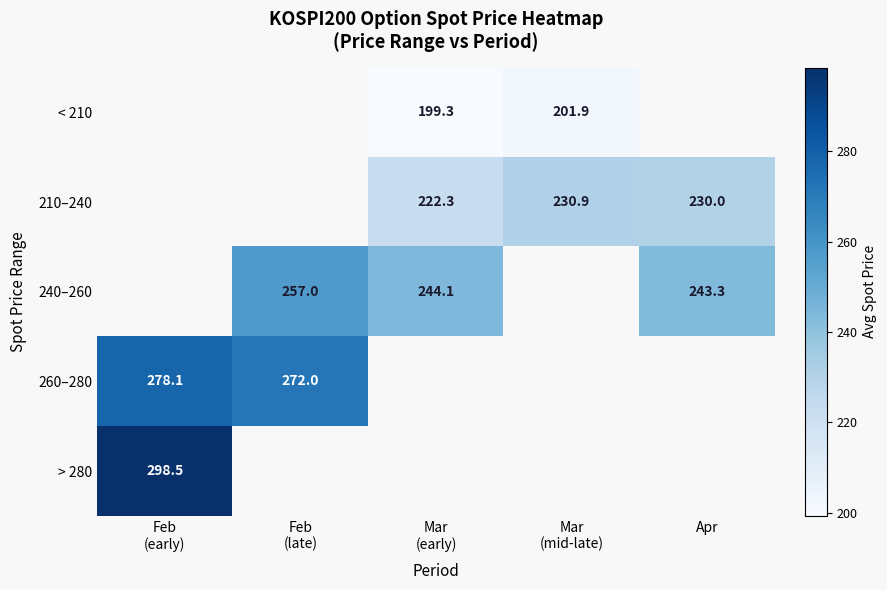

The 210–240 series shows 359.2 at Mar (mid-late). True or false?

False